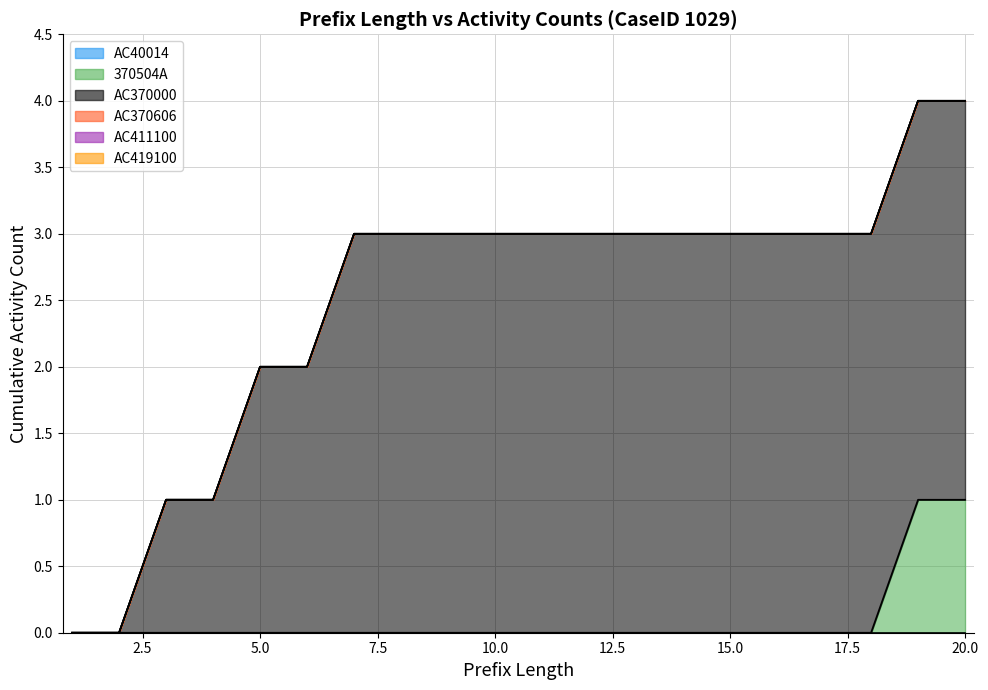

Which series has the largest total across all categories?

AC370000